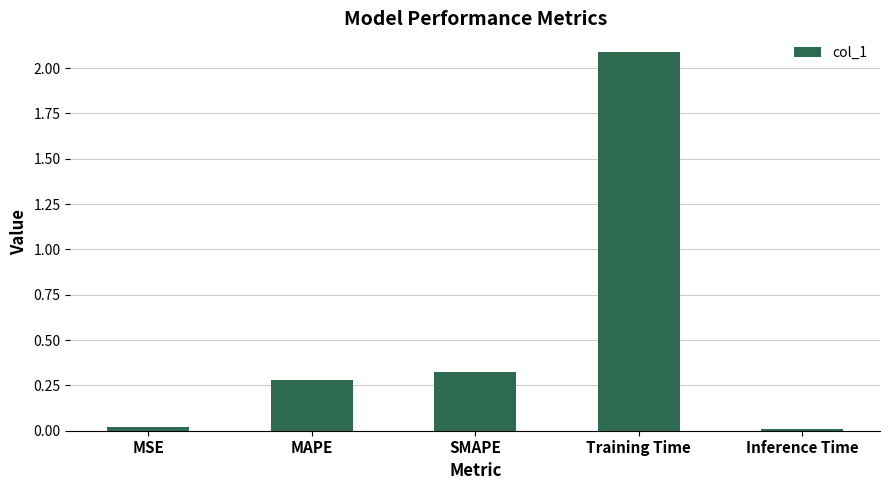

What position from the right is MSE?

5